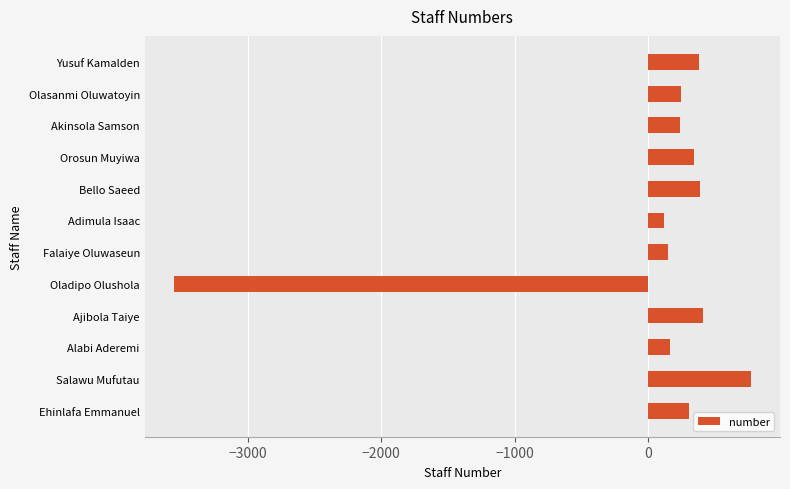

What is the greatest value displayed?

774.8